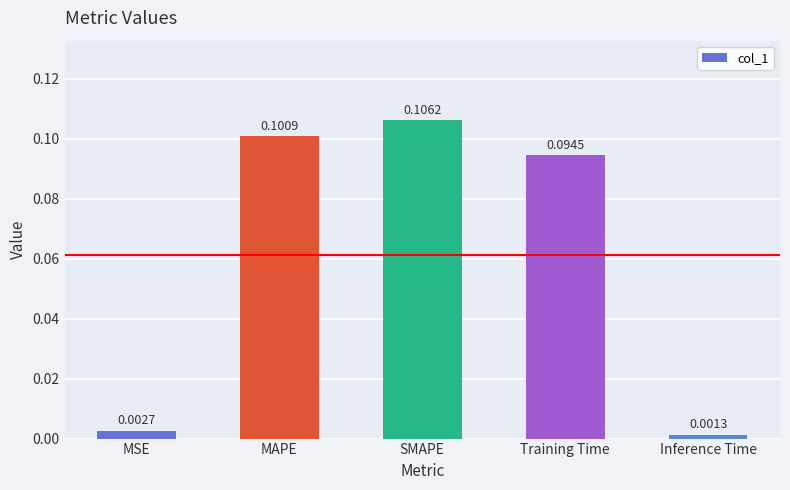

What is the sum of all values?

0.3